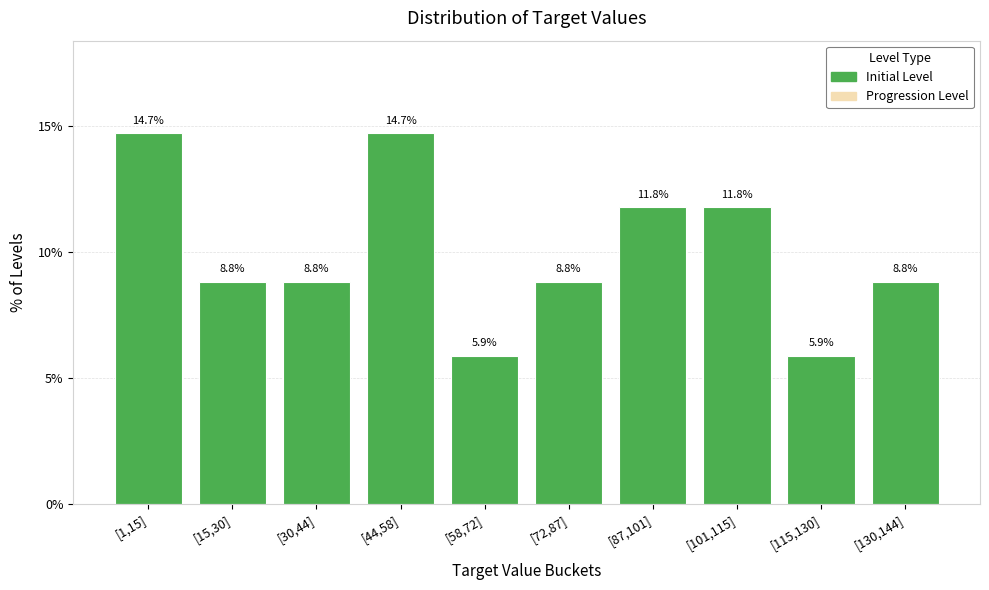

Reading left to right, what are all the values shown in this chart?

[1,15]=14.7	[15,30]=8.8	[30,44]=8.8	[44,58]=14.7	[58,72]=5.9	[72,87]=8.8	[87,101]=11.8	[101,115]=11.8	[115,130]=5.9	[130,144]=8.8